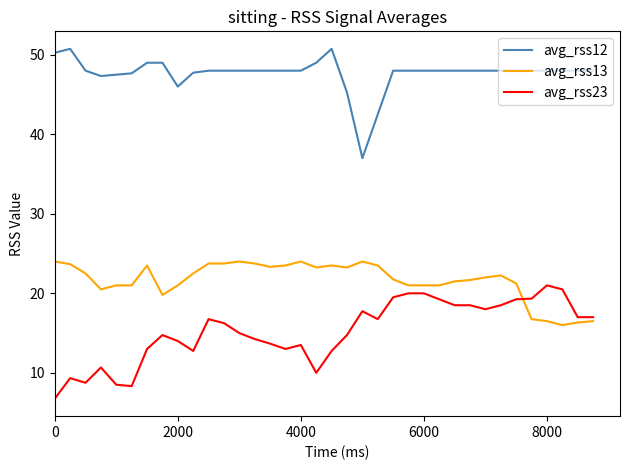

What is the difference between the maximum and minimum values in the avg_rss13 series?

8.0